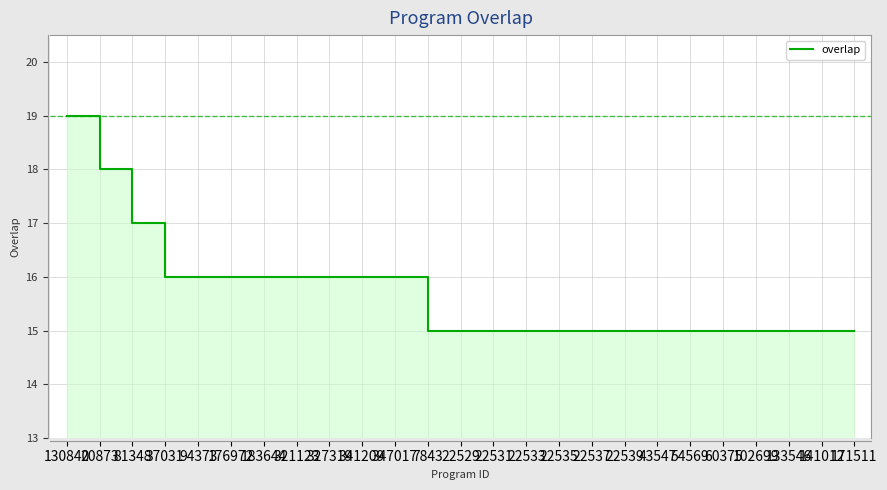

What is the difference between the values at 20873 and 321123?

2